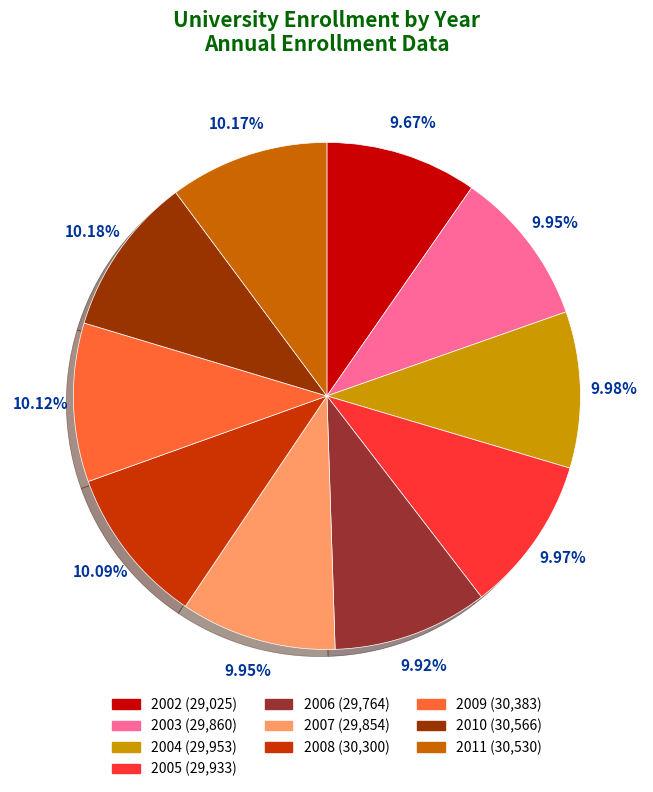

What portion of the pie excludes 2005?

90.0%